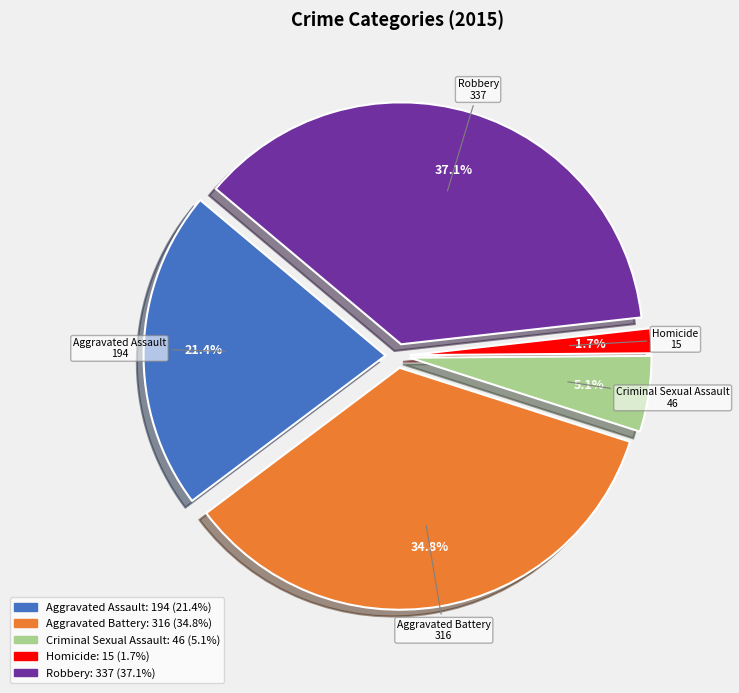

What is the largest slice in the pie chart?

Robbery